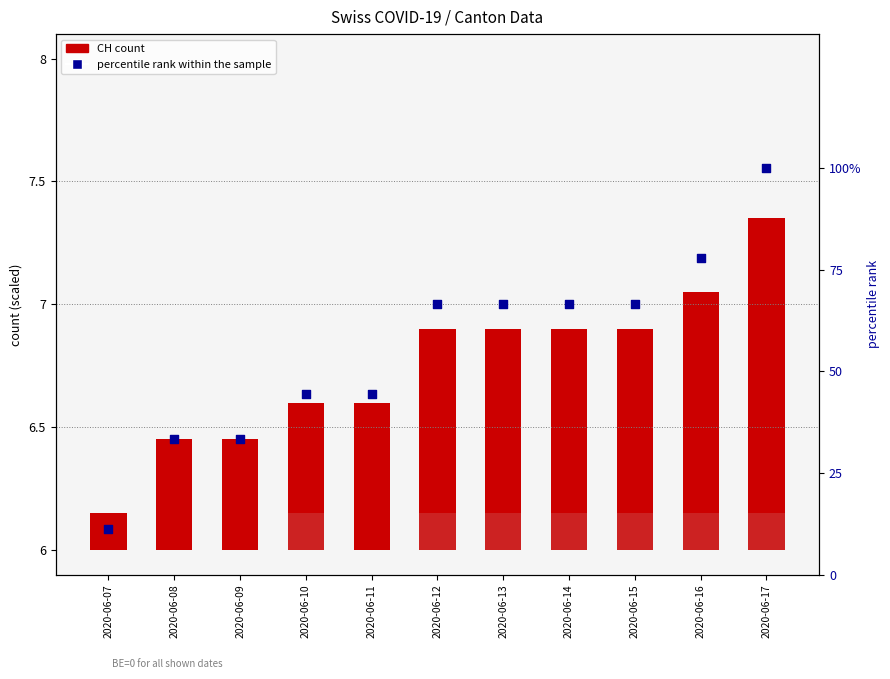

At how many categories does at least one series exceed 2?

11